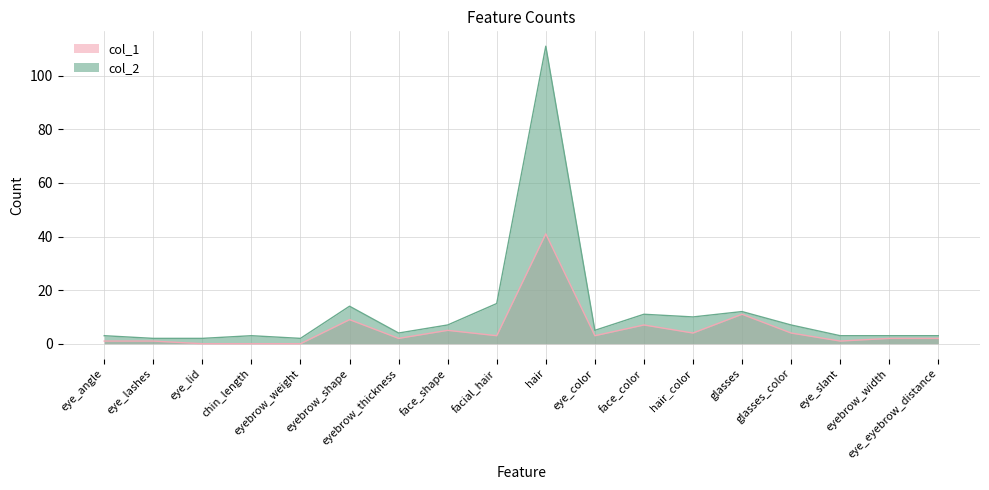

Which series has the largest total across all categories?

col_2